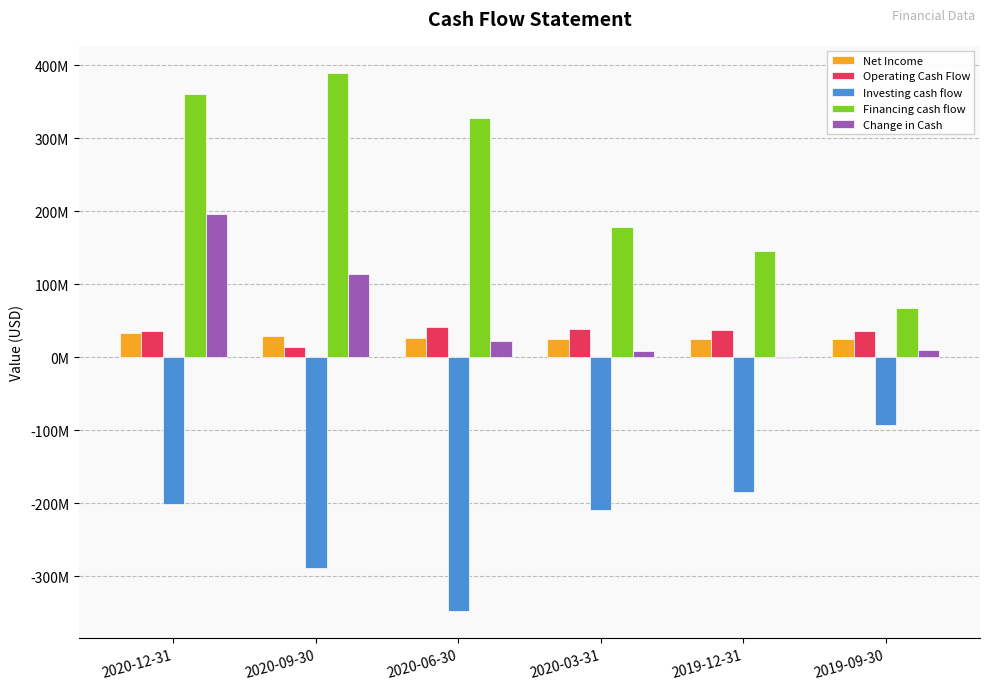

Which category has the lowest value in the Operating Cash Flow series?

2020-09-30